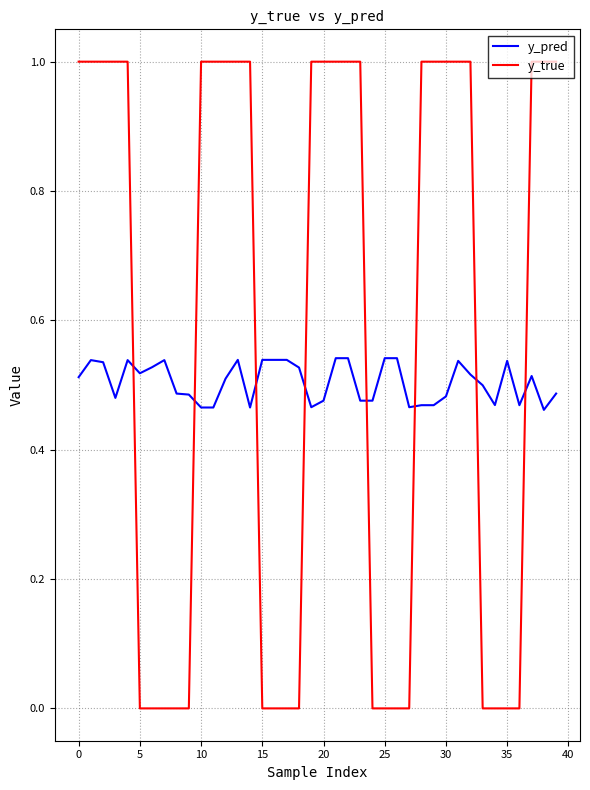

Which series has the widest spread of values?

y_true